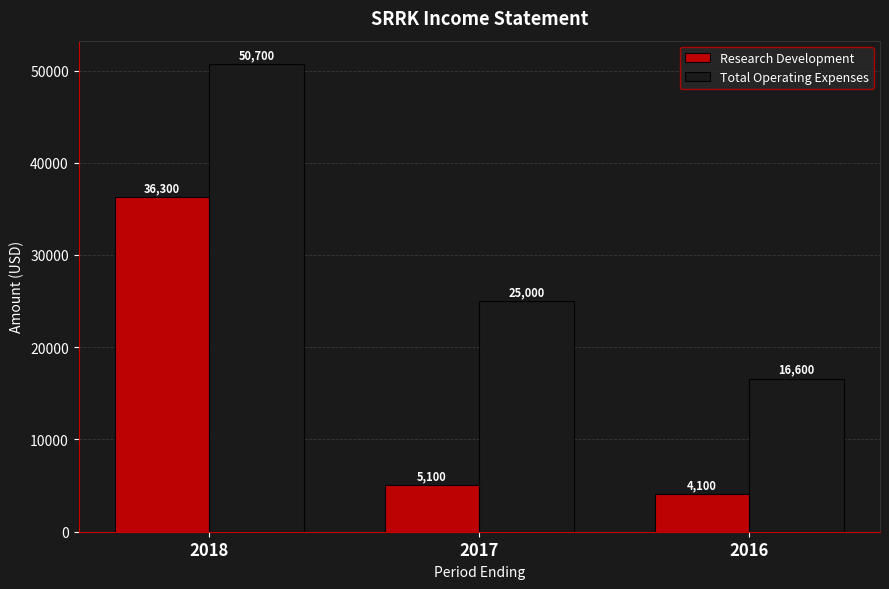

At 2017, list the series in order from smallest to largest.

Research Development, Total Operating Expenses